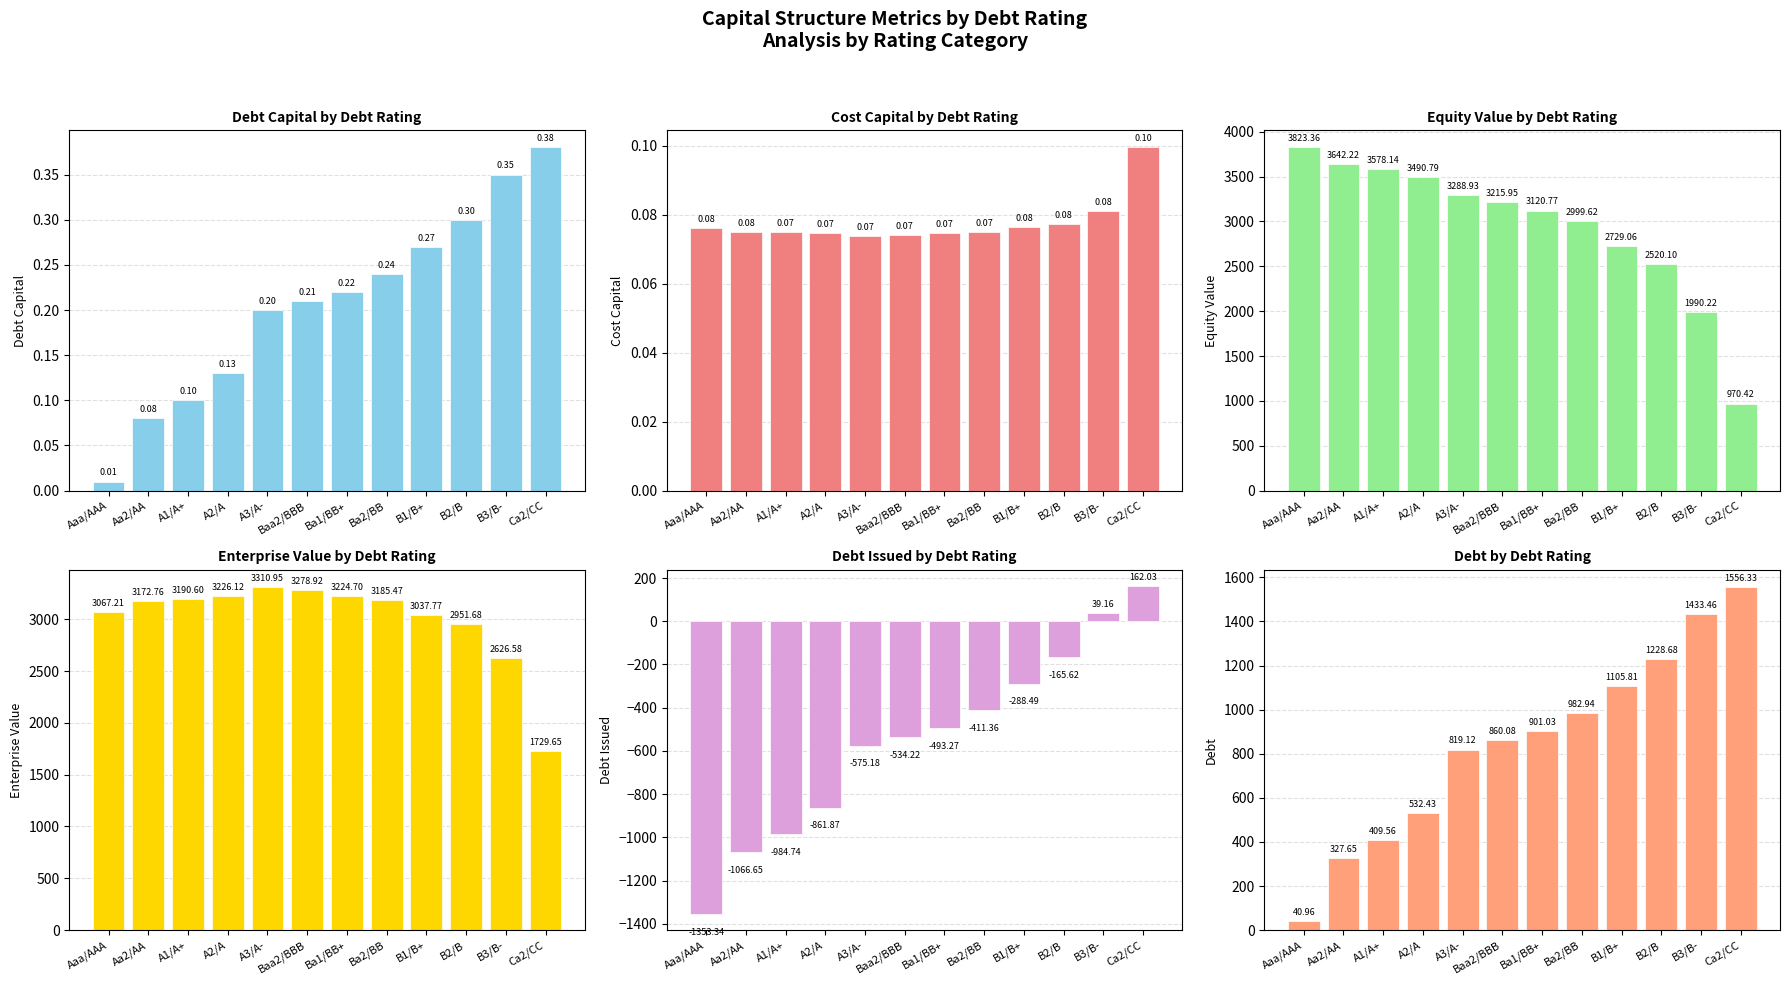

How many values in the debt_issued series are below -493?

7